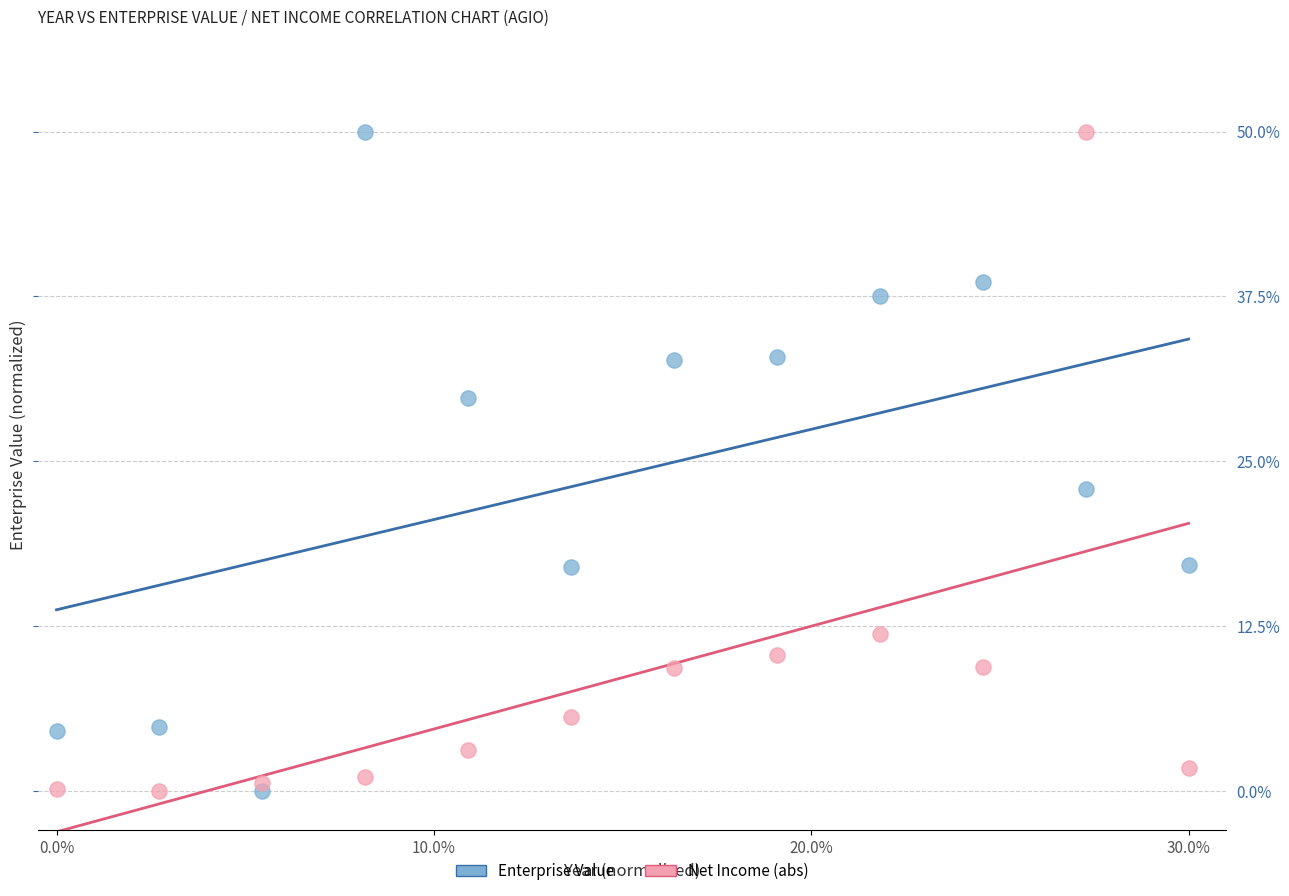

What is the X range (max minus min) for the scatter plot?

30.0